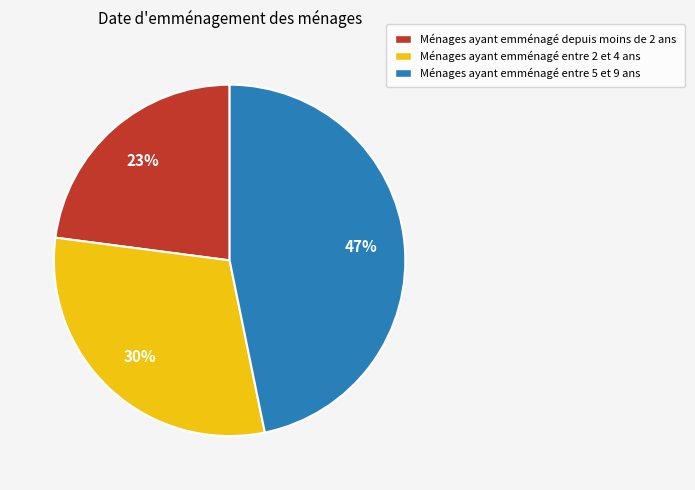

To the nearest percent, what is the difference between the largest and smallest slice percentages?

24%